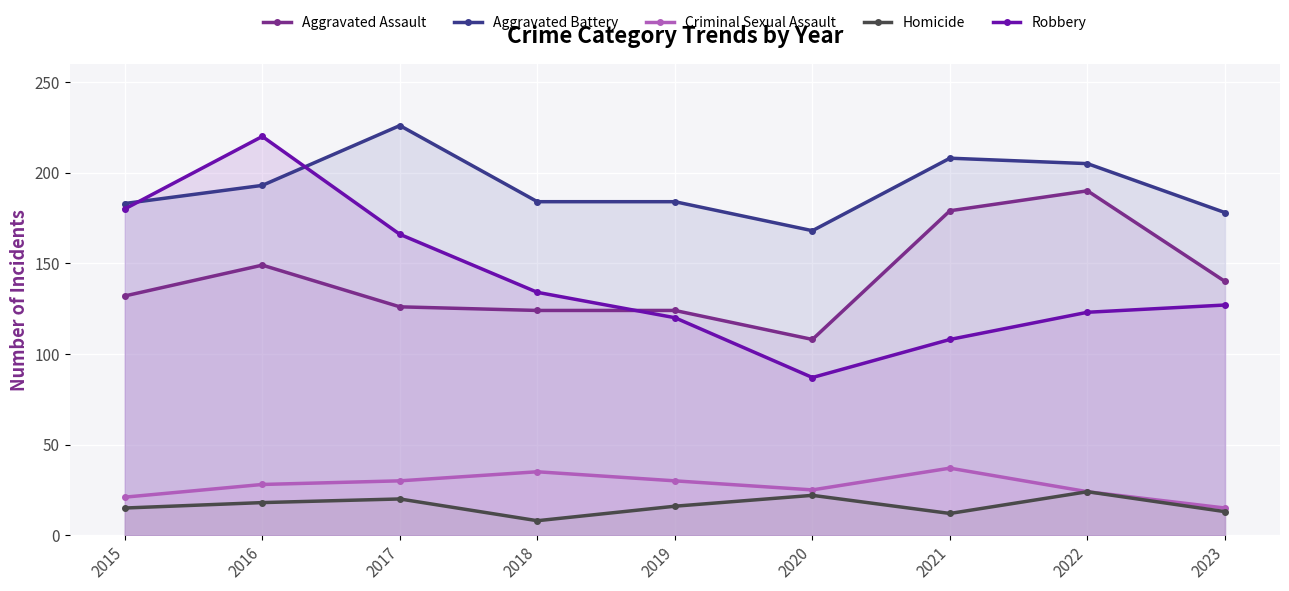

Rank the categories by Aggravated Assault value from lowest to highest.

2020, 2018, 2019, 2017, 2015, 2023, 2016, 2021, 2022